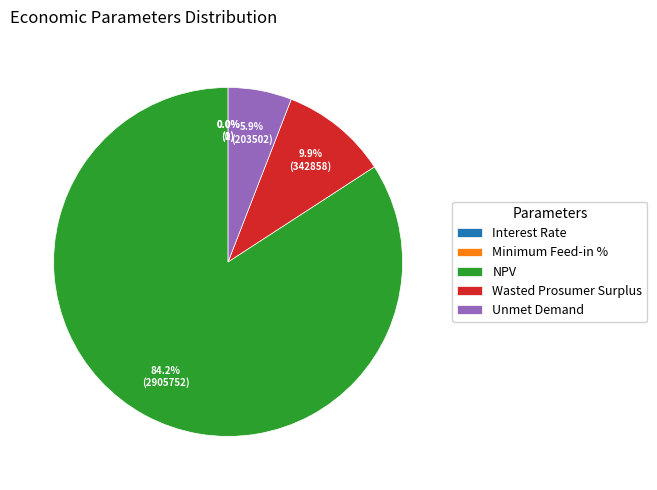

What is the largest slice in the pie chart?

NPV